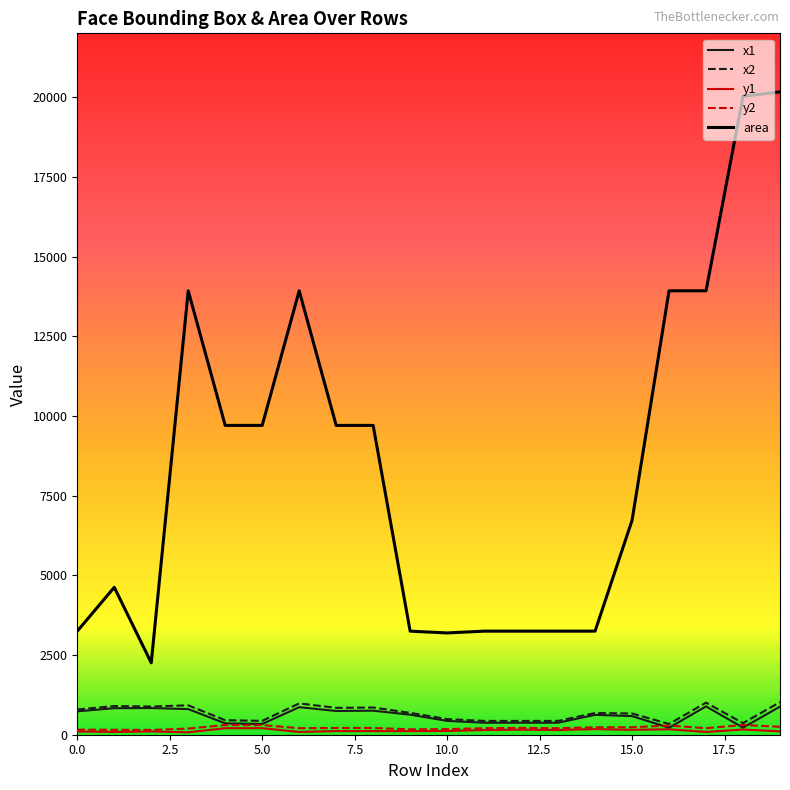

Which series has the largest total across all categories?

area